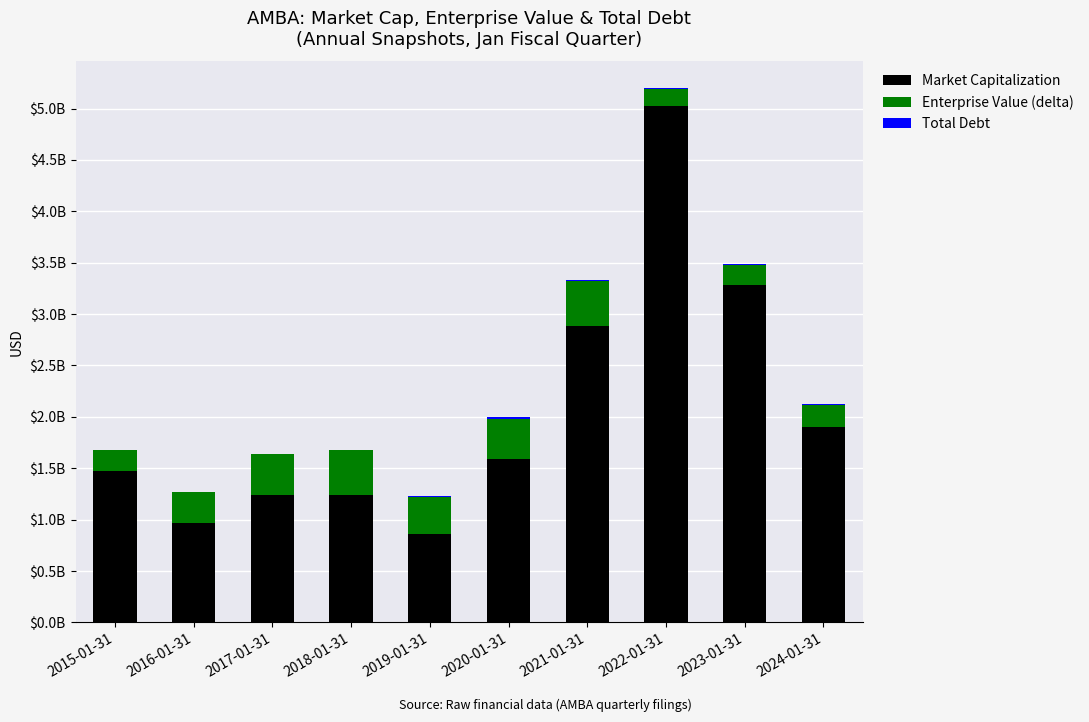

What is the highest value of the Total Debt series?

11713000